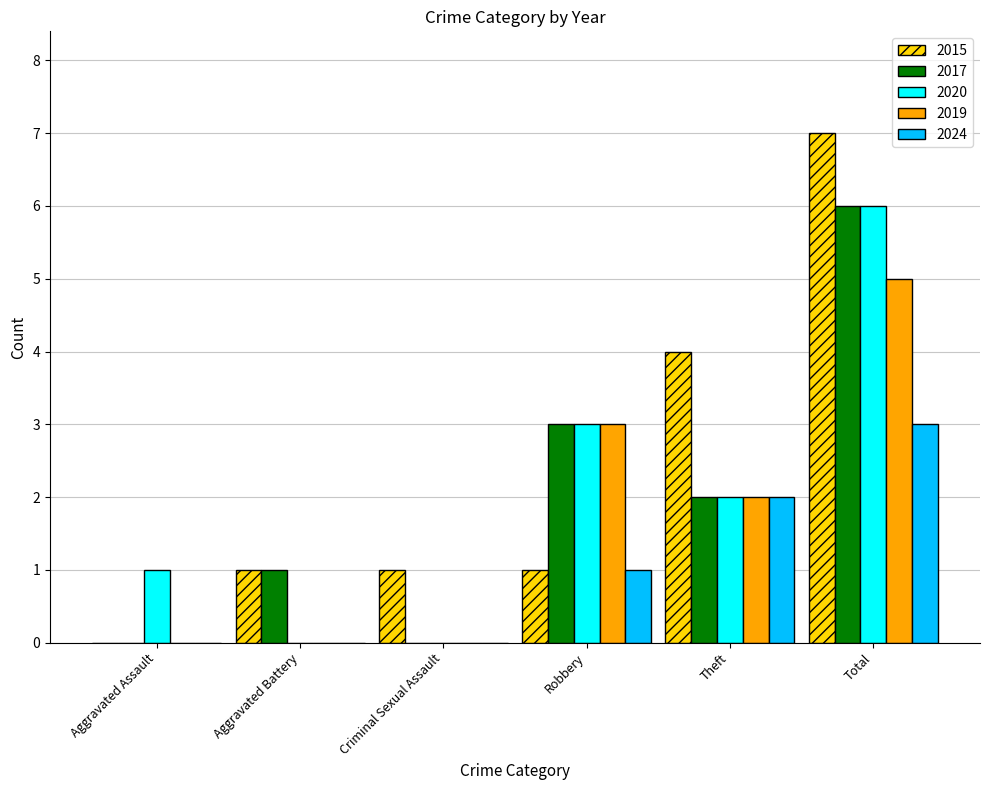

What is the sum of the 2017 values at Total and Theft?

8